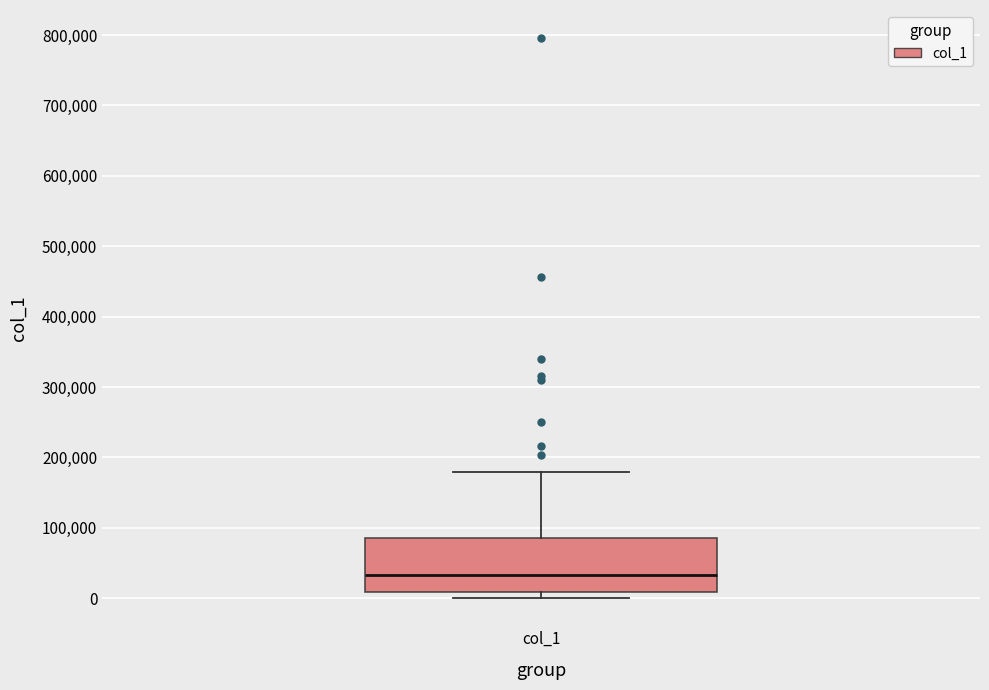

Transcribe this box plot: give where the median line is, the range the box spans, and where the two whiskers end, as read against the y-axis. The values are not printed on the chart, so give them approximately, as read against the axis.

median 30000, box 10000 to 90000, whiskers 0 to 180000